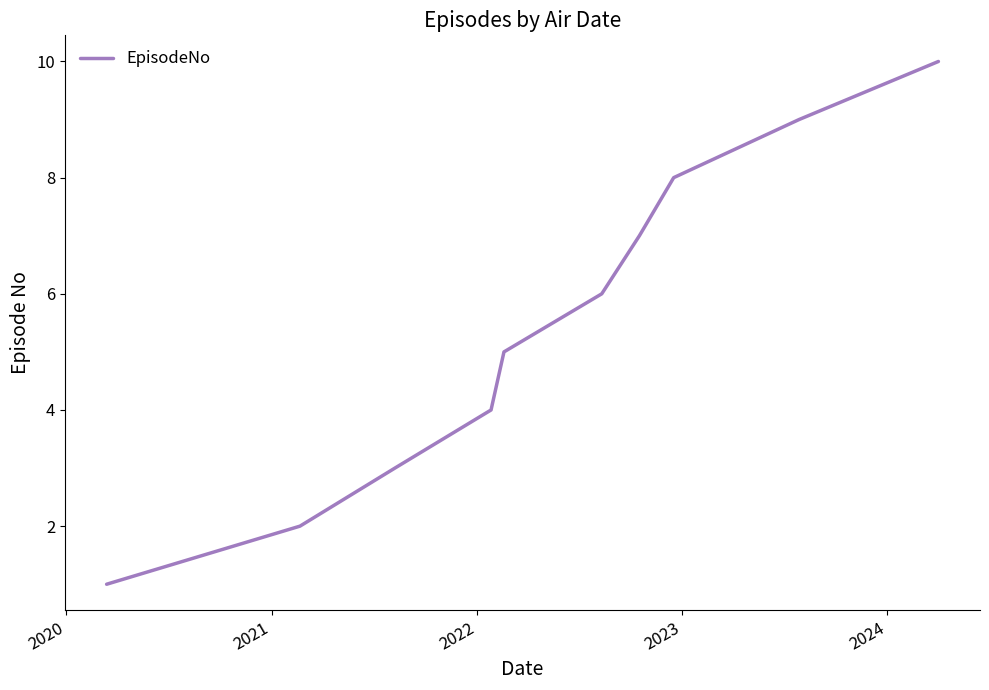

How many lines are shown in the chart?

1